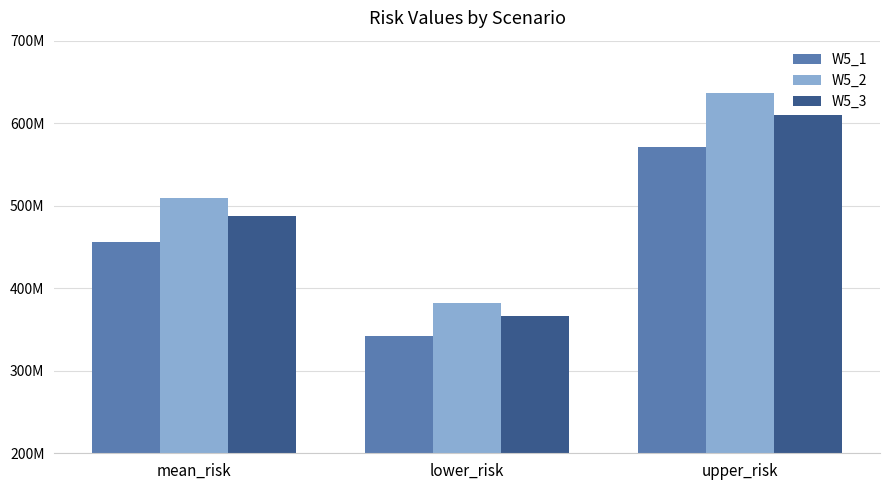

Does the chart contain any negative values?

No